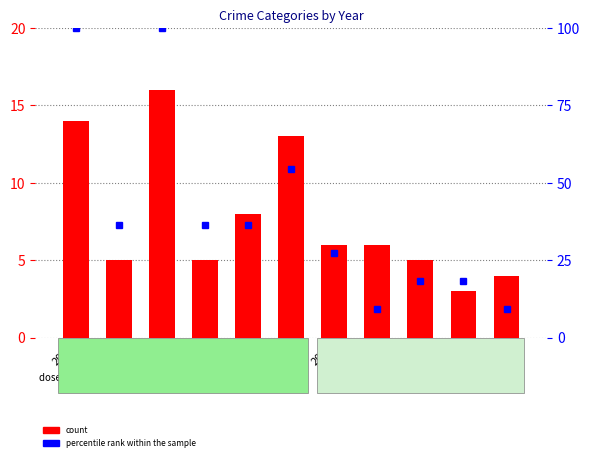

List the series in order of their peak value, highest first.

percentile rank within the sample, count